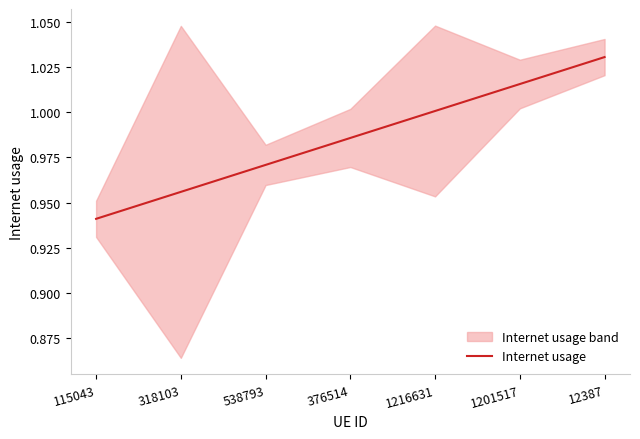

What is the difference between the second highest and second lowest values?

0.1